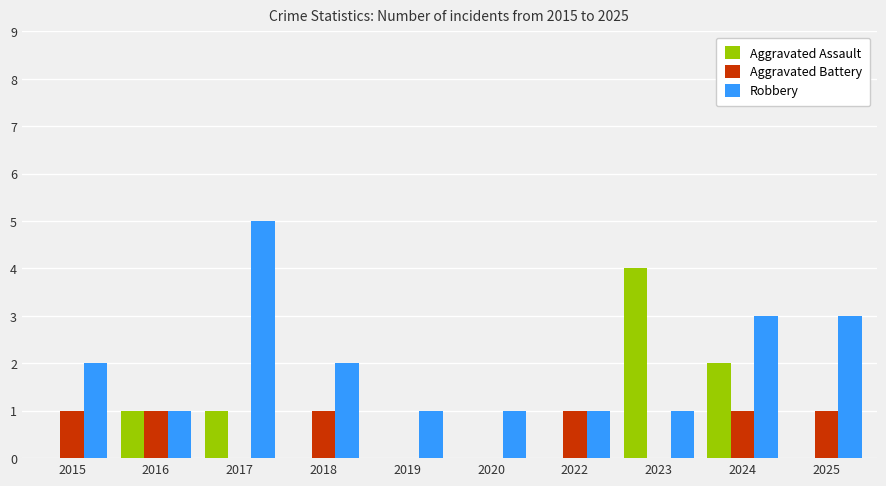

Which label corresponds to the largest value in the chart?

2017